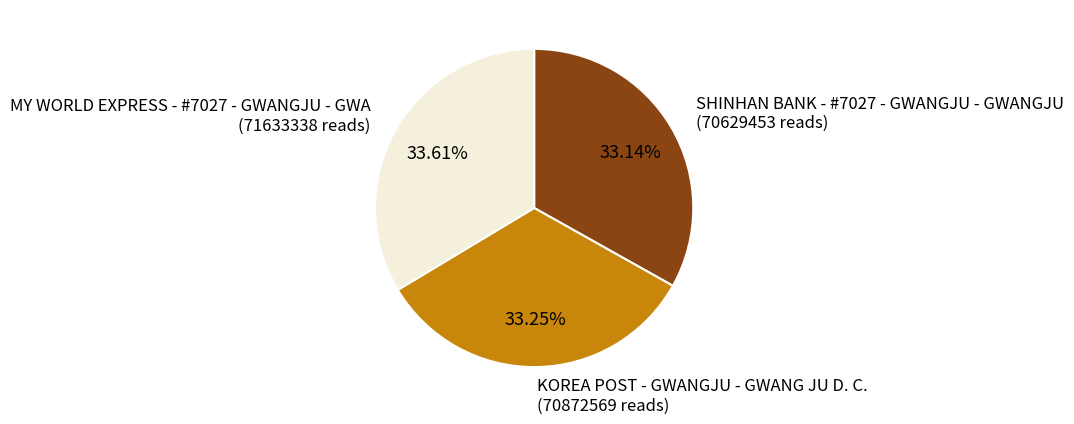

To the nearest percent, what is the combined percentage of KOREA POST - GWANGJU - GWANG JU D. C. and SHINHAN BANK - #7027 - GWANGJU - GWANGJU?

66%